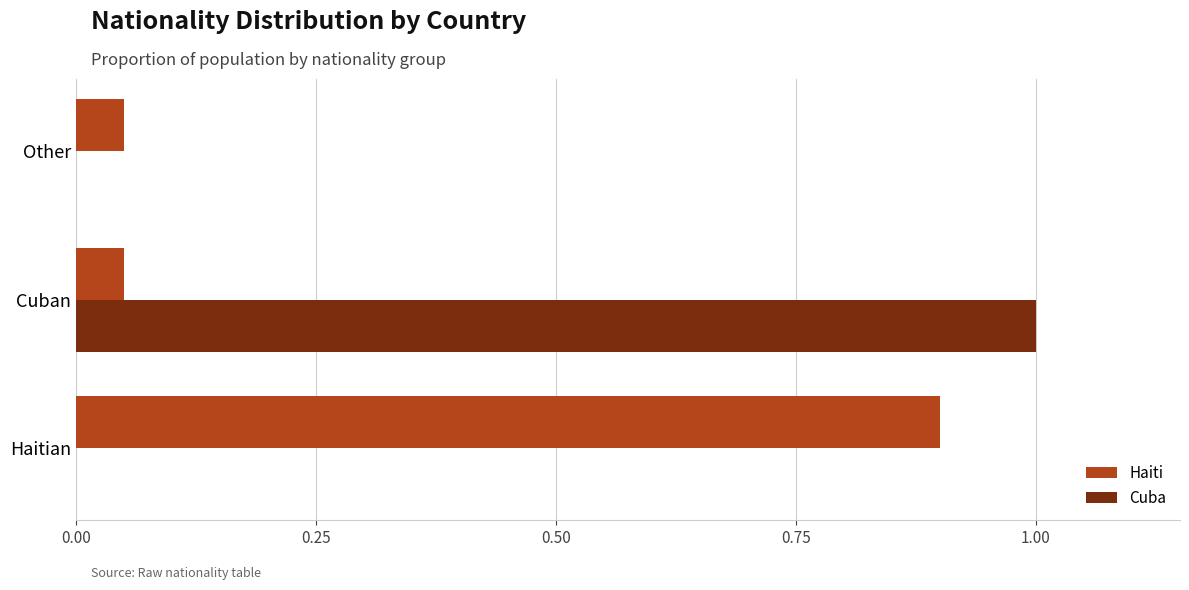

Which series changed the most between Haitian and Cuban?

Cuba